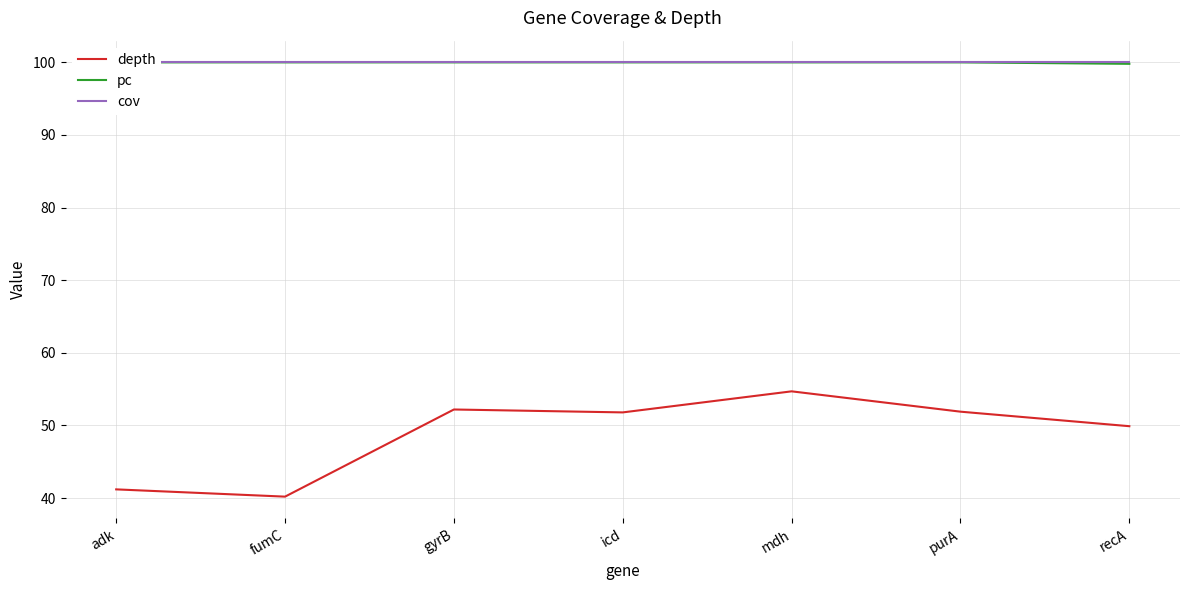

What is the smallest value displayed?

40.2